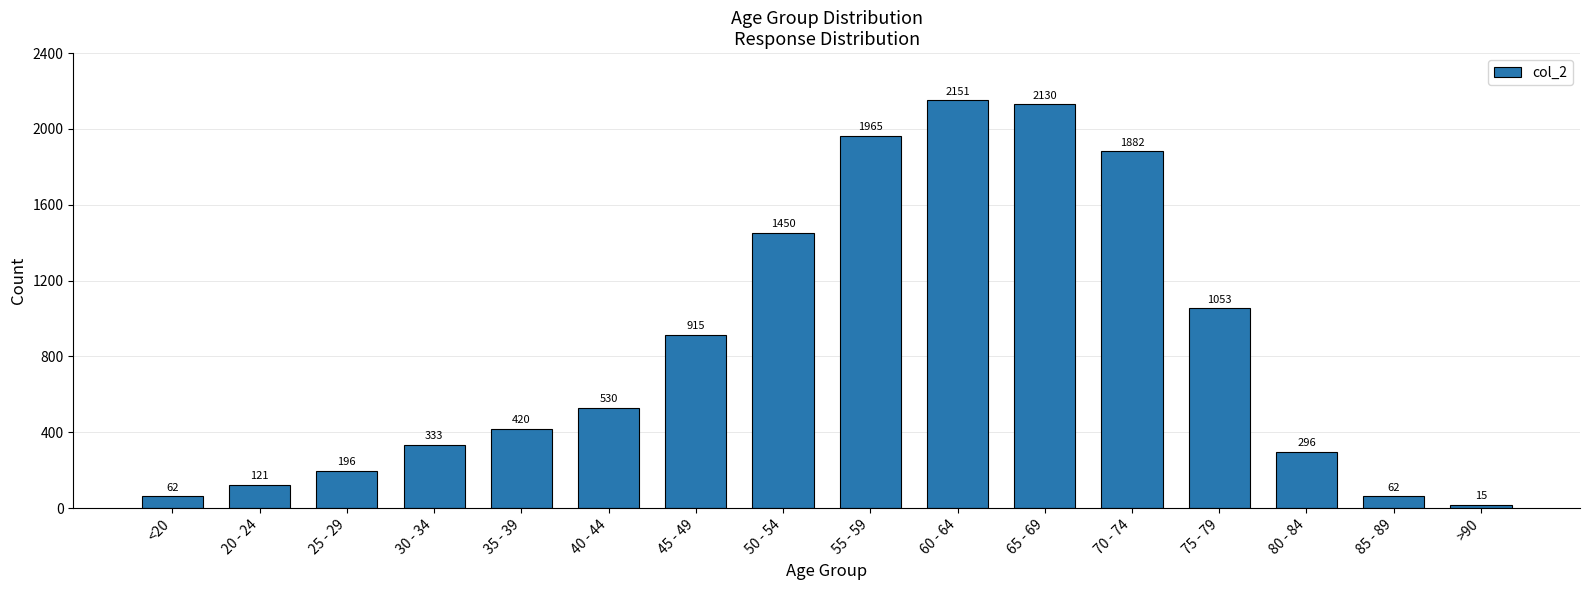

How many categories are shown in the chart?

16